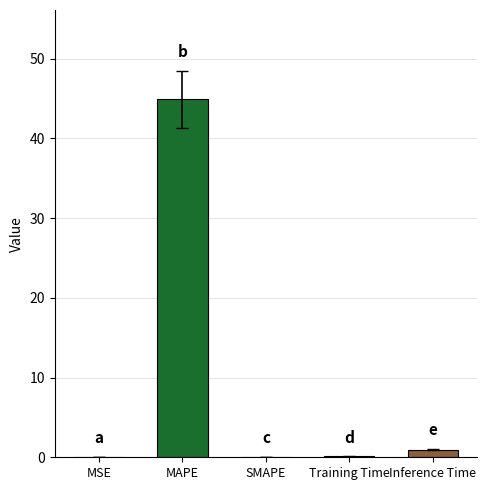

True or false: the data shows 19.4 at MAPE.

False